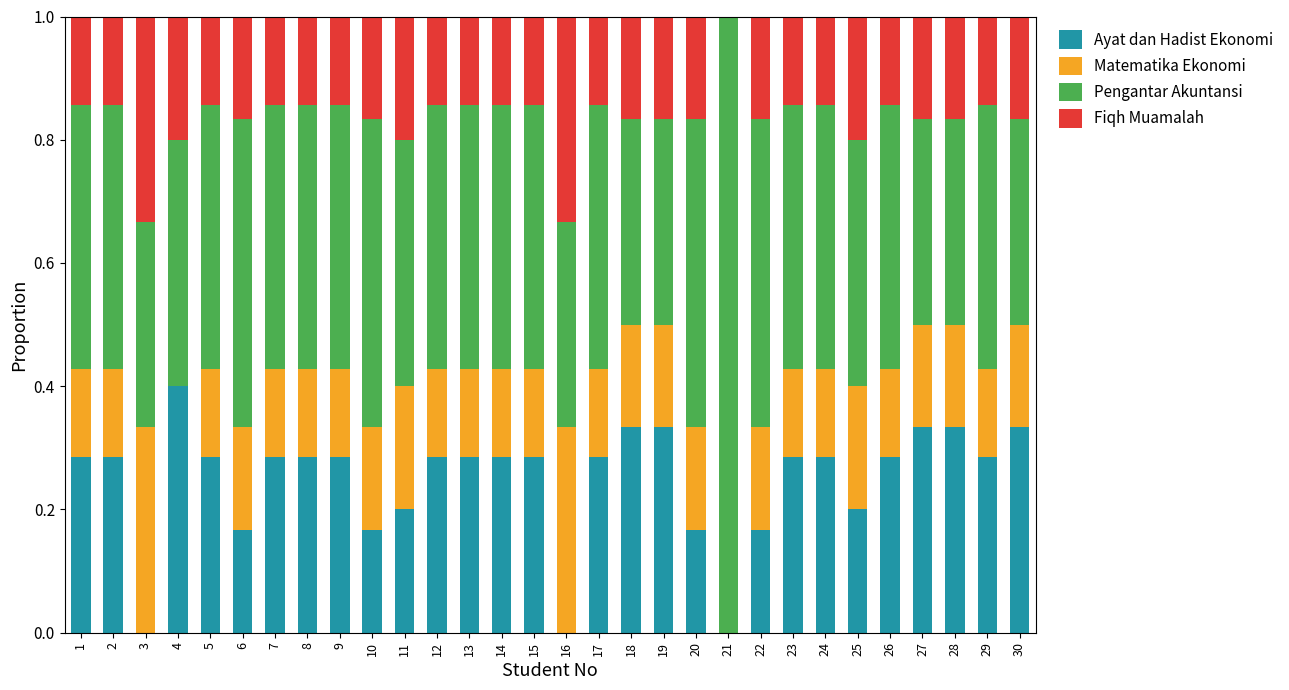

What is the total value across all series at 28?

1.0